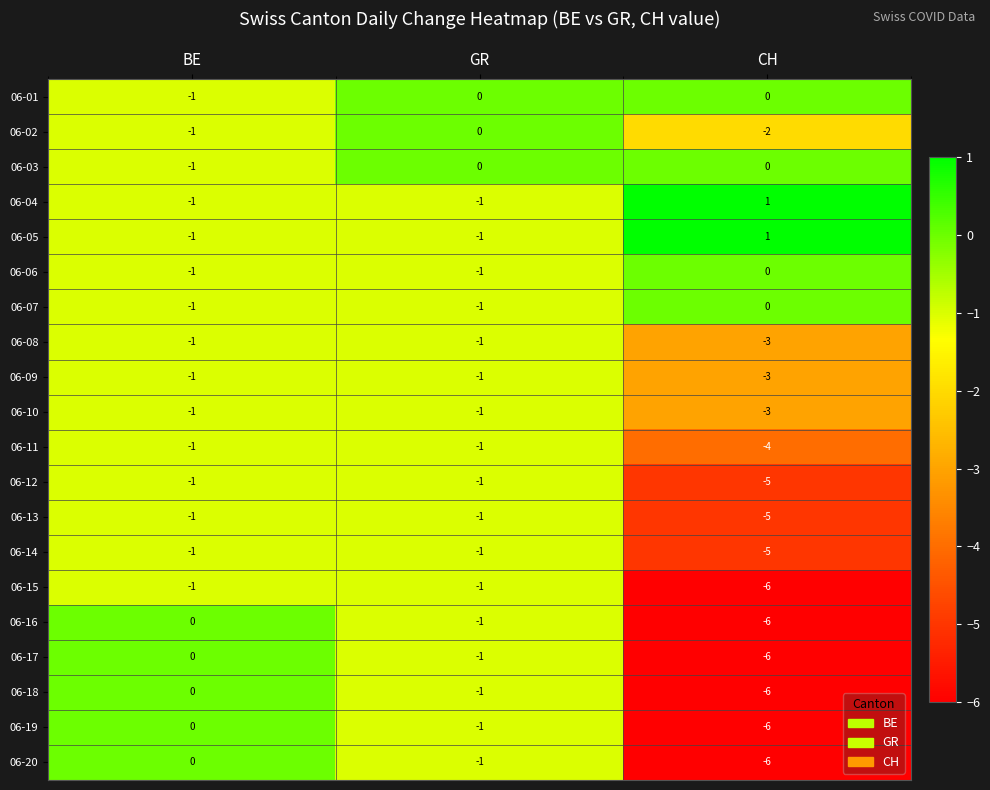

What is the sum of the 06-08 values at CH and BE?

-4